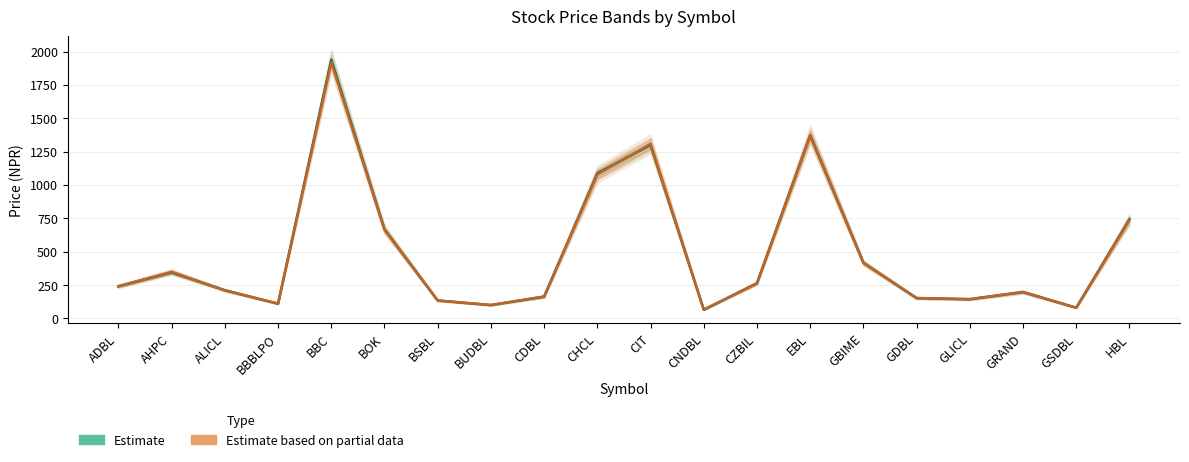

At which category is the sum across all series the highest?

BBC